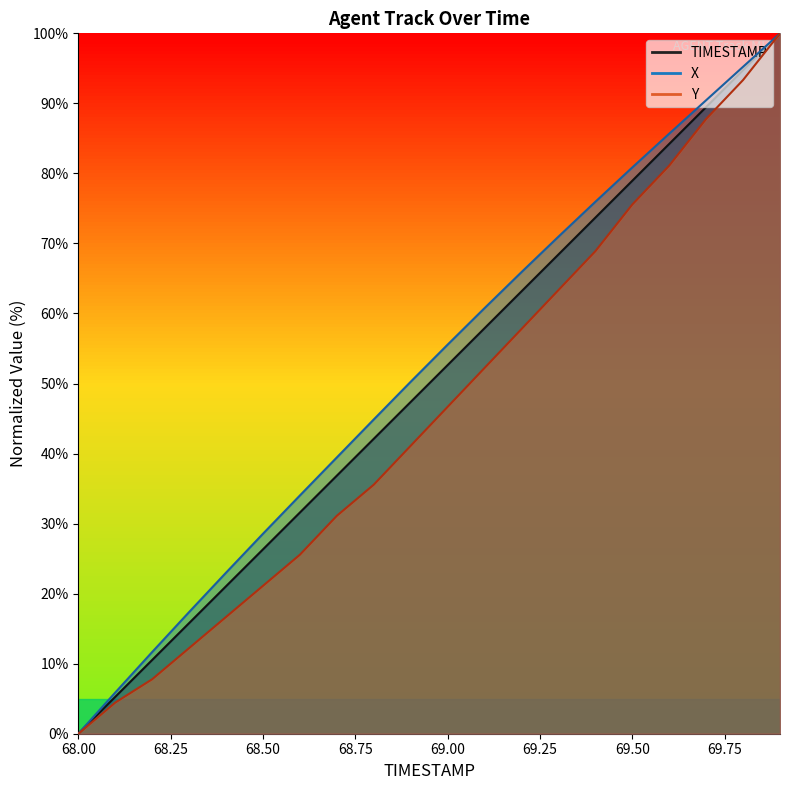

How many values in the Y series are below 46?

10